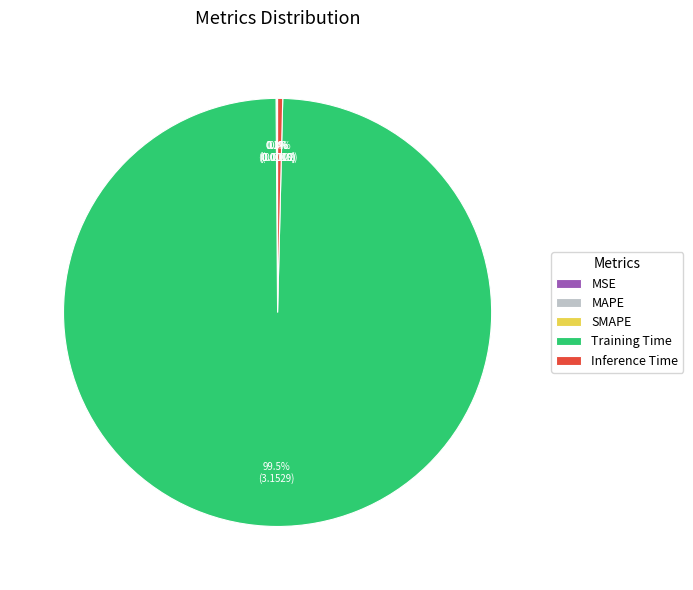

To the nearest percent, what is the average slice percentage?

20%